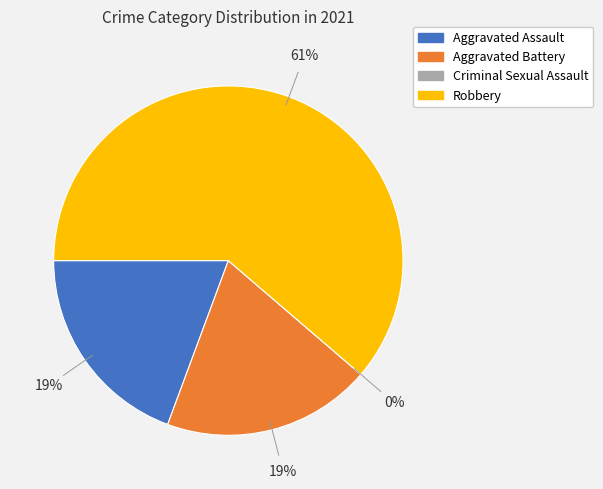

To the nearest percent, what percentage of the pie is Aggravated Battery?

19%